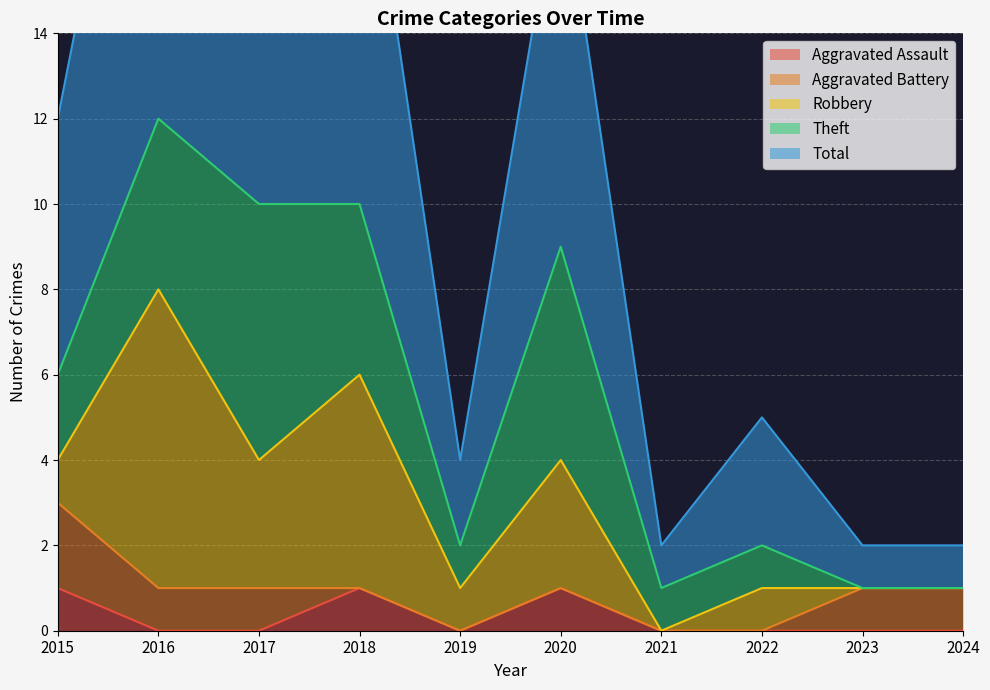

The value of Aggravated Assault at 2020 is 1. True or false?

True